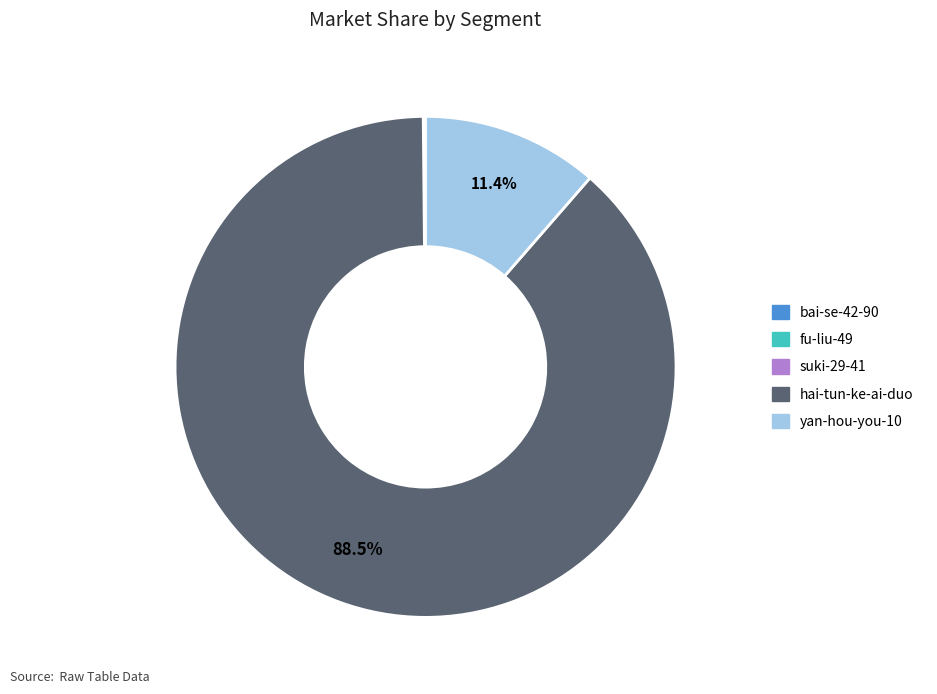

What percentage is NOT represented by yan-hou-you-10?

88.6%